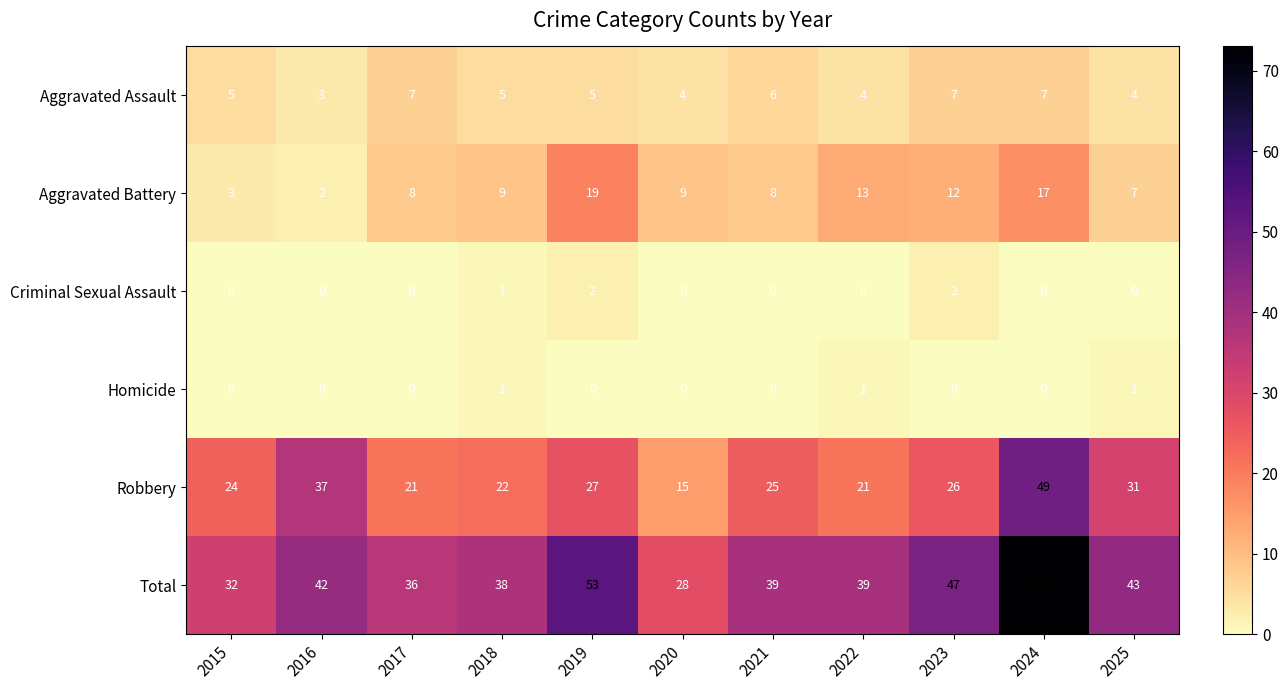

How many data points does each series have?

11